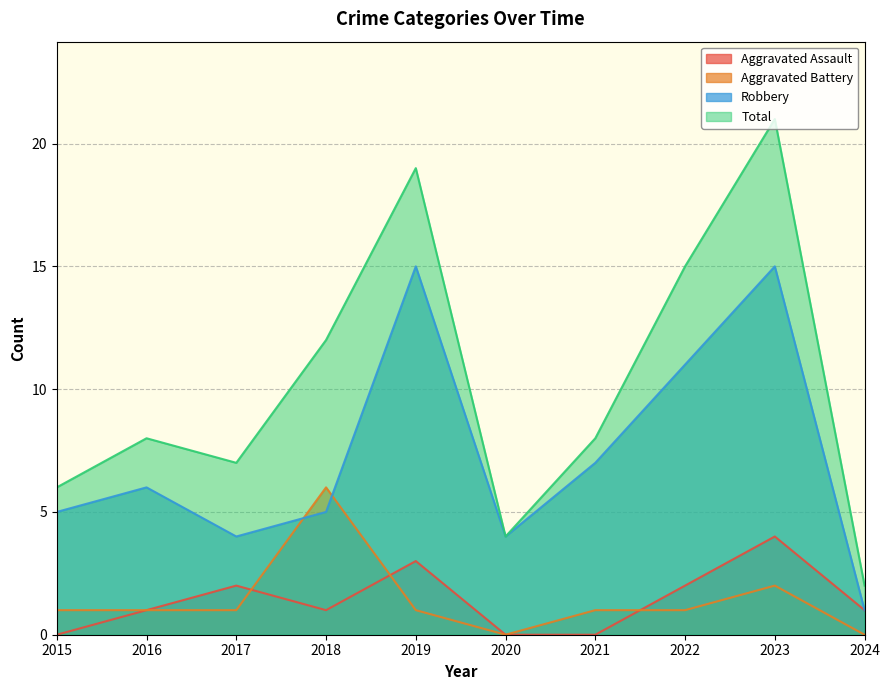

Where is Robbery nearest to the value 8?

2021